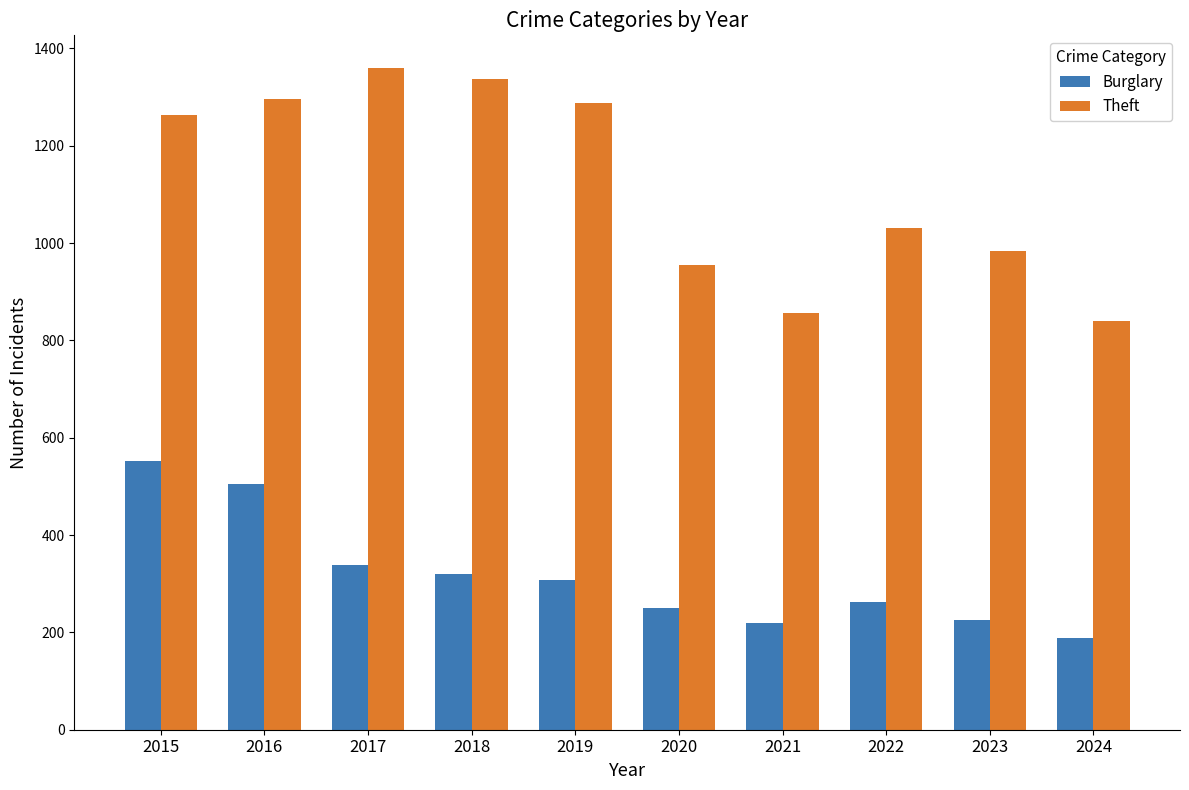

Rank the series by their maximum value, from highest to lowest.

Theft, Burglary